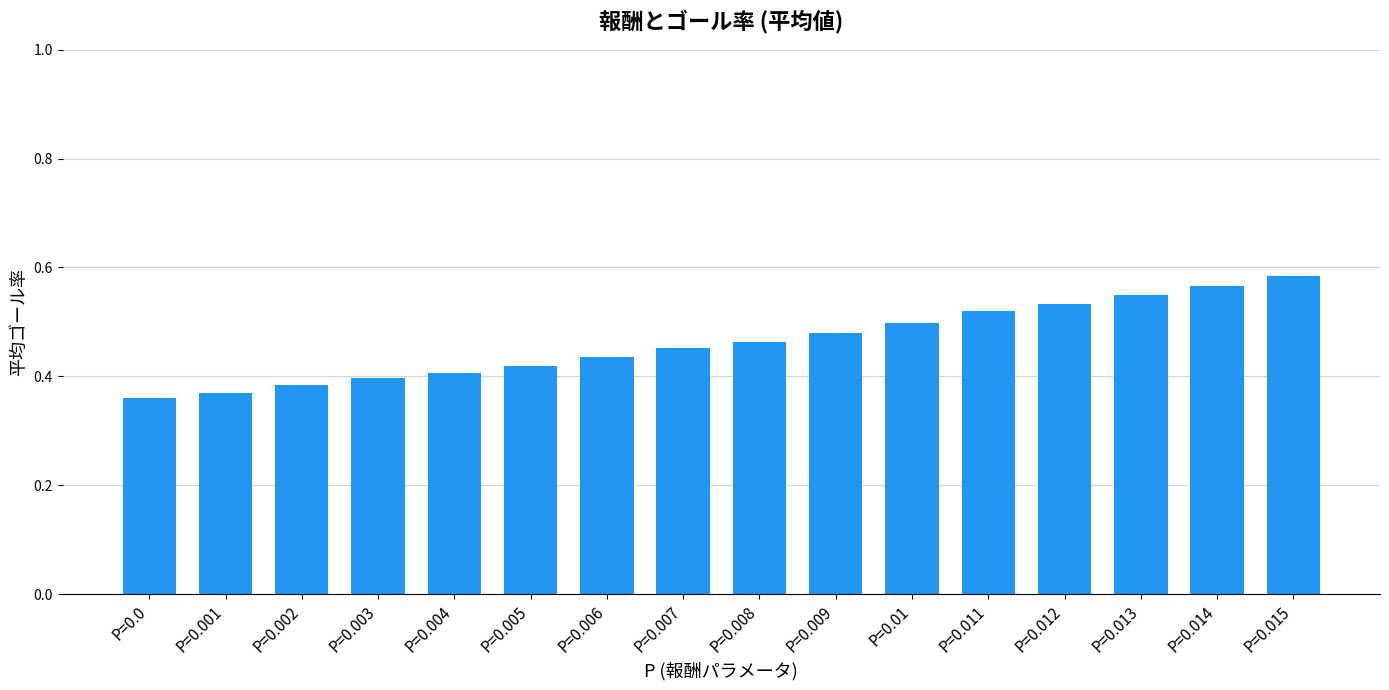

The chart shows a value of 0.4 at P=0.006. True or false?

True